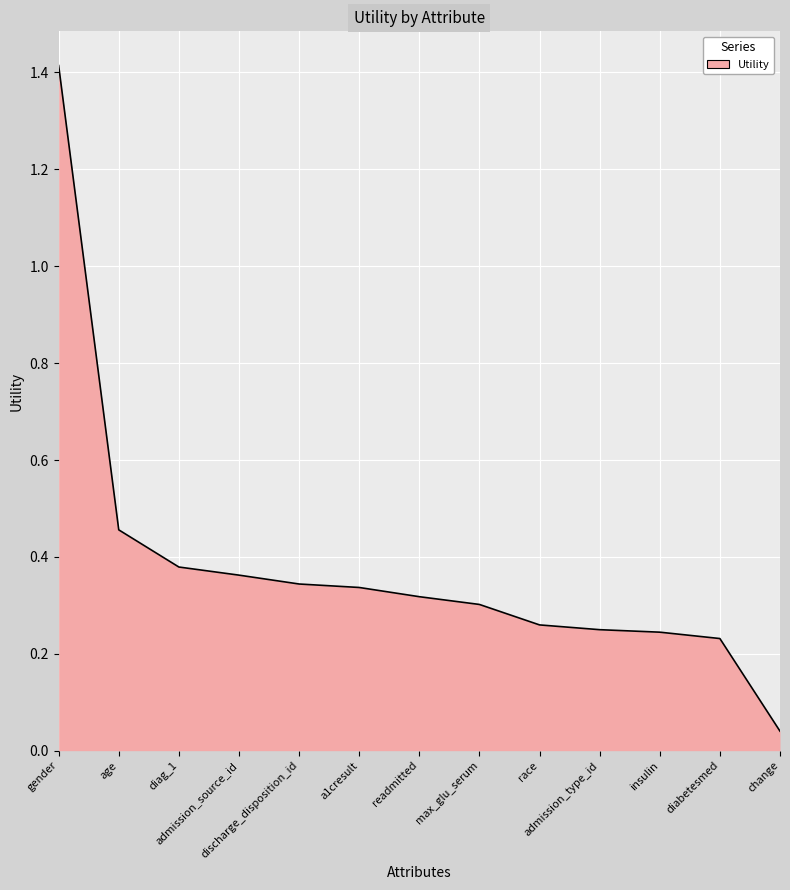

The value at diabetesmed is 0.3. True or false?

False